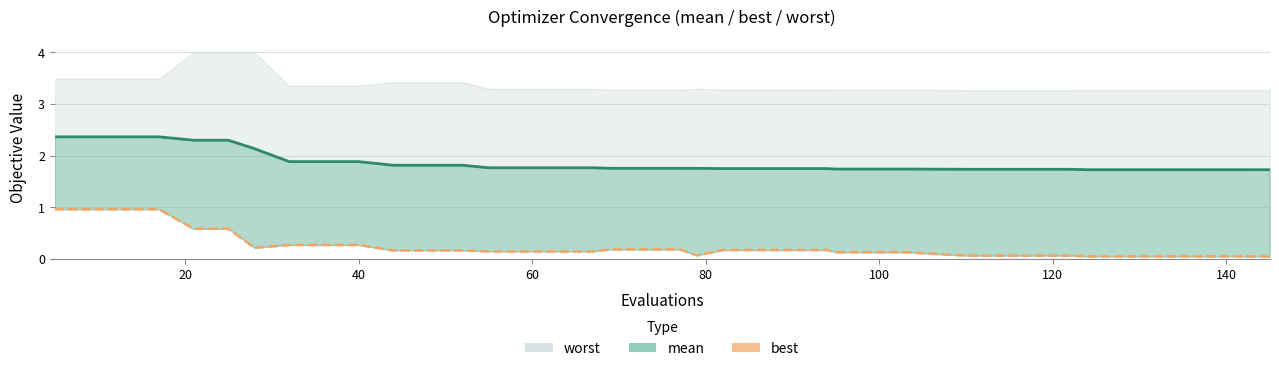

How many data points does each series have?

40